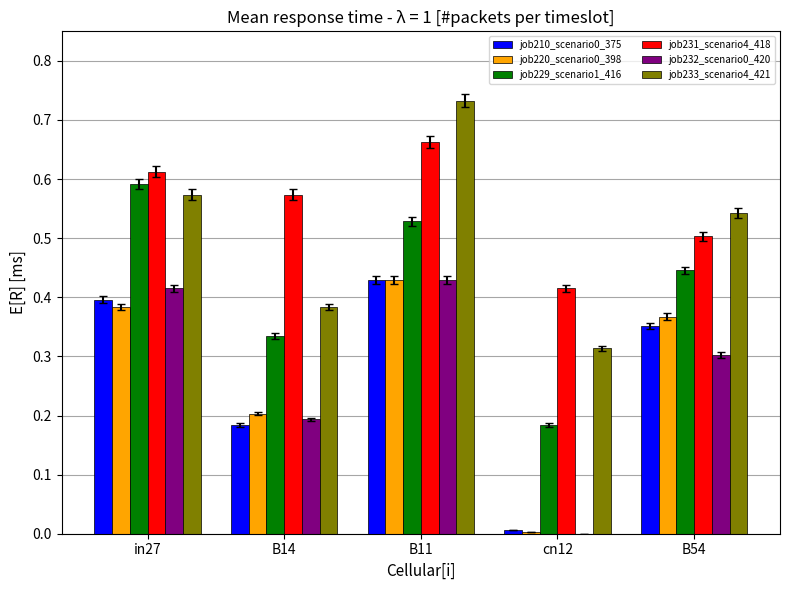

Which category has the highest value in the job229_scenario1_416 series?

in27